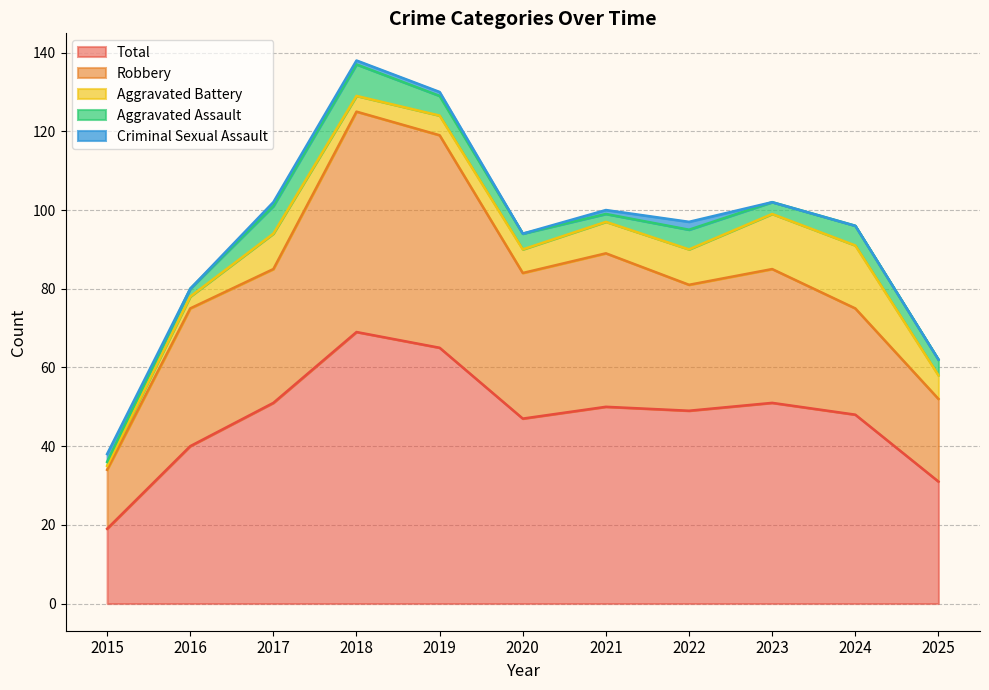

At 2021, list the series in order from largest to smallest.

Total, Robbery, Aggravated Battery, Aggravated Assault, Criminal Sexual Assault